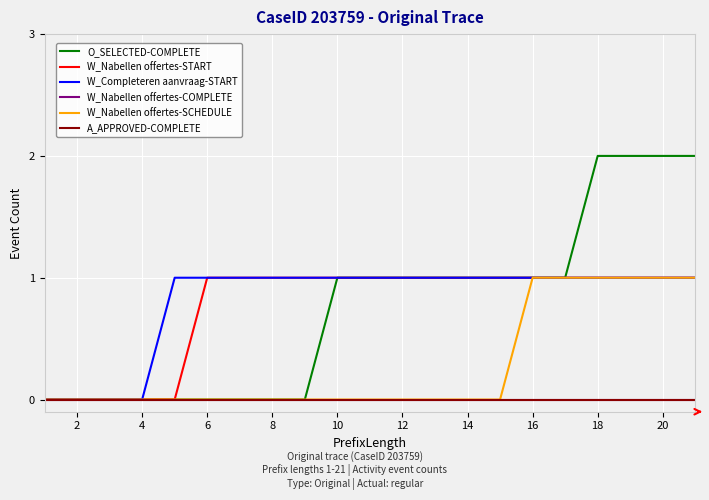

Is this an area chart (filled region under the line)?

No